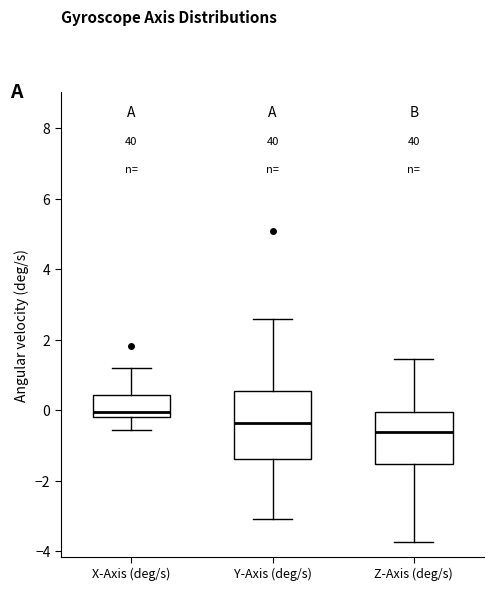

Reading left to right, read every box against the y-axis: the position of its median line, the range the box covers, and the ends of its whiskers. The values are not printed on the chart, so give them approximately, as read against the axis.

X-Axis (deg/s): median 0.0, box -0.2 to 0.4, whiskers -0.6 to 1.2
Y-Axis (deg/s): median -0.4, box -1.4 to 0.6, whiskers -3.0 to 2.6
Z-Axis (deg/s): median -0.6, box -1.6 to 0.0, whiskers -3.8 to 1.4